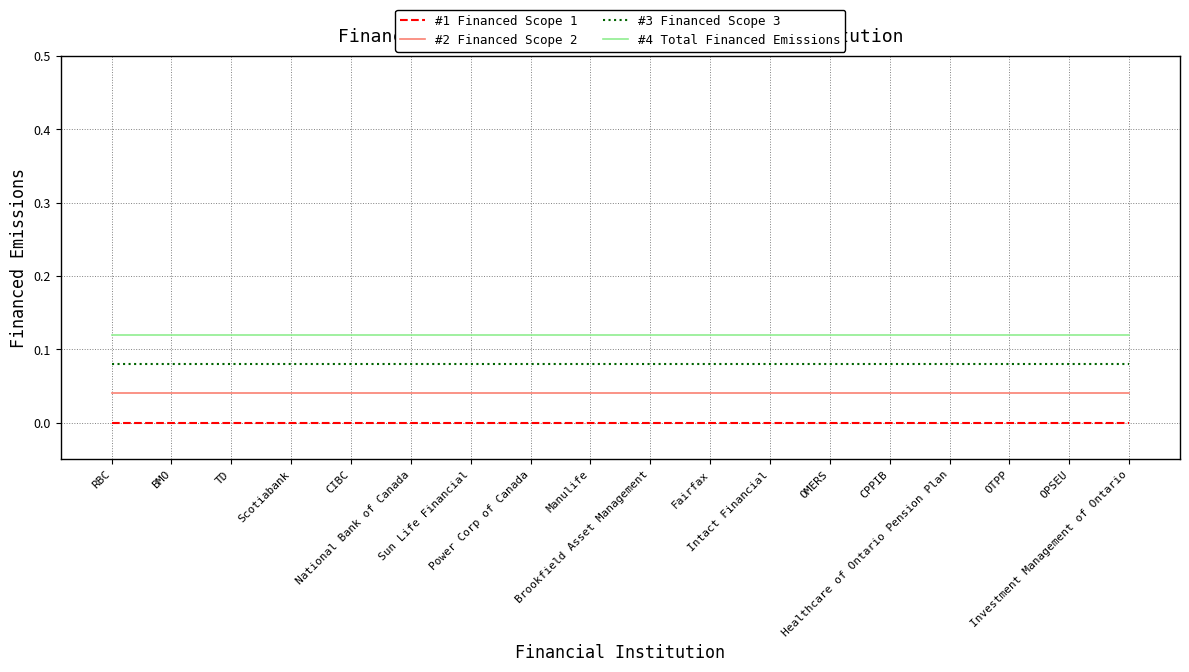

List the series in order of their overall mean, lowest first.

#1 Financed Scope 1, #2 Financed Scope 2, #3 Financed Scope 3, #4 Total Financed Emissions